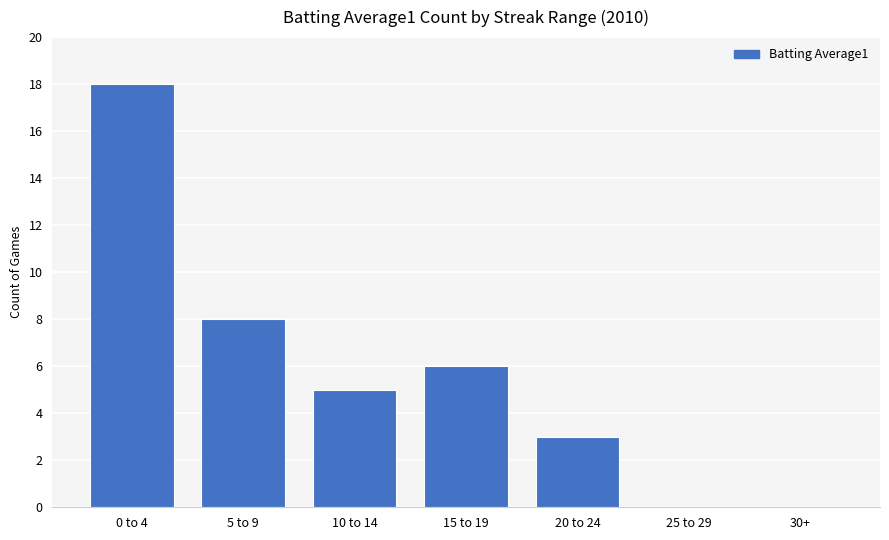

What is the approximate value at 15 to 19, to the nearest 10?

10